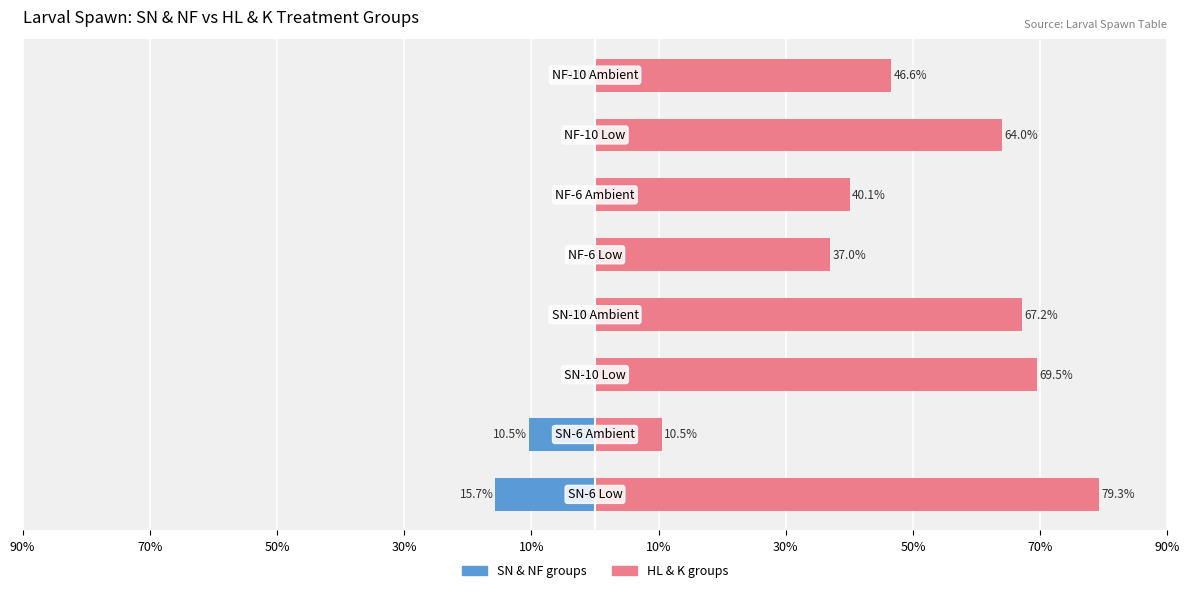

What is the average value of the HL & K (right group) series?

51.8